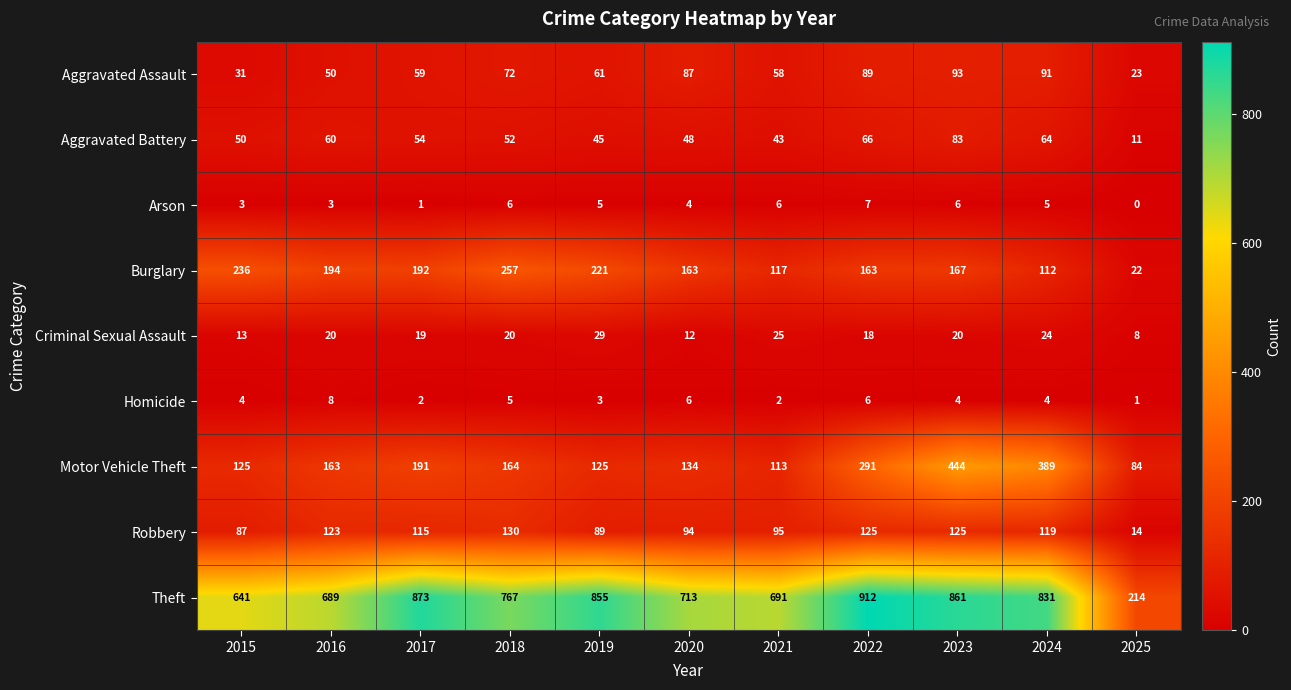

How many data points does each series have?

11